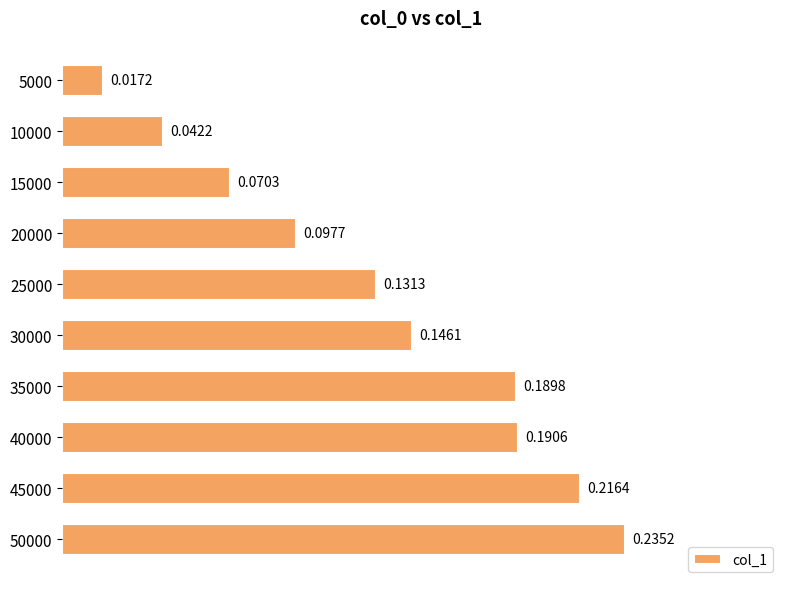

What is the change in value from 25000 to 50000?

+0.1